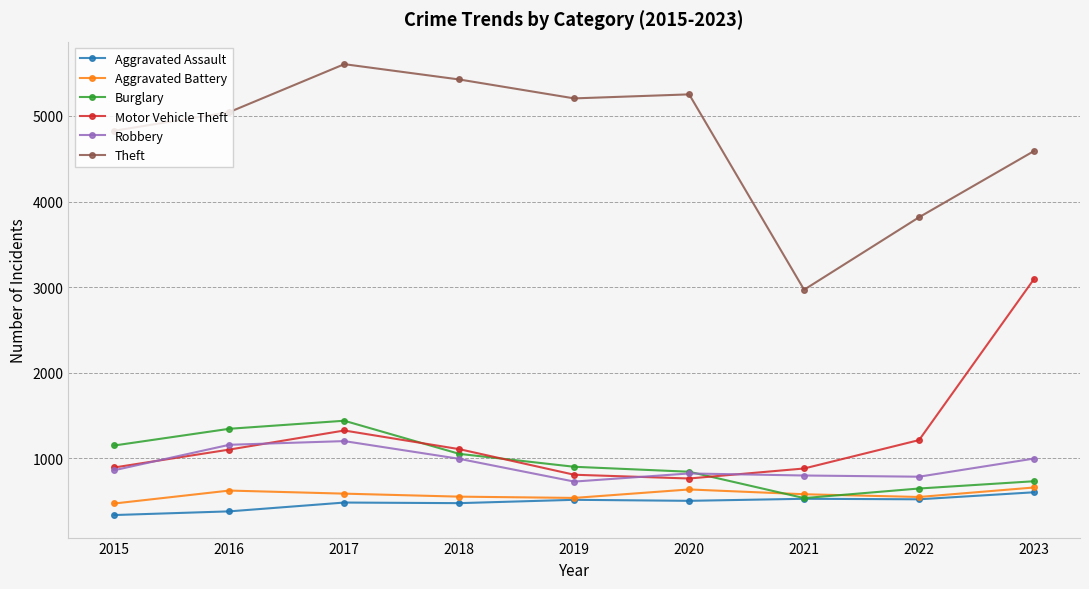

Between 2015 and 2020, which series saw the biggest shift?

Theft